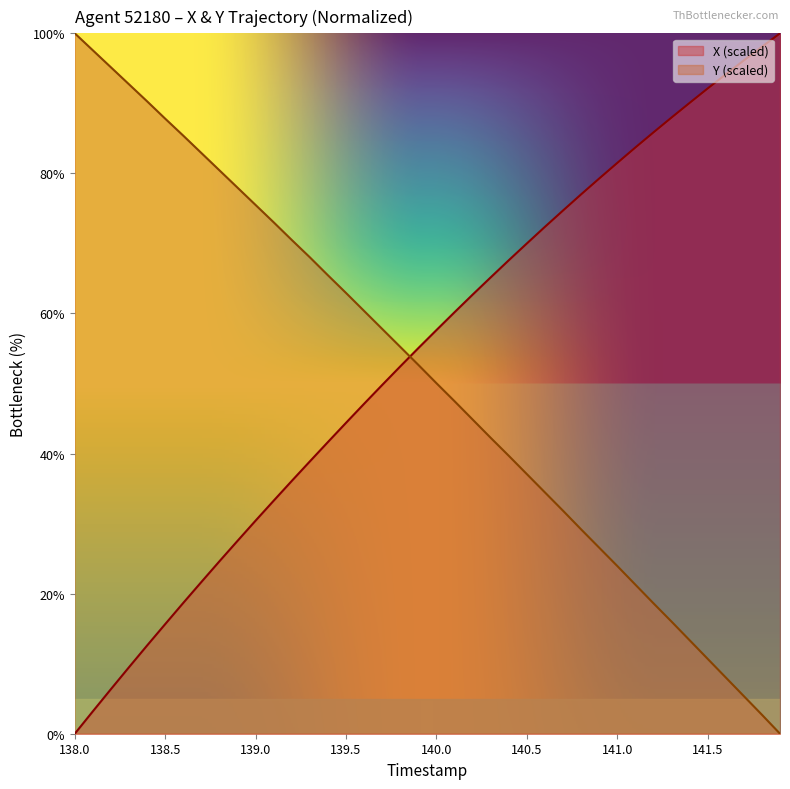

What is the highest value of the Y (scaled) series?

100.0